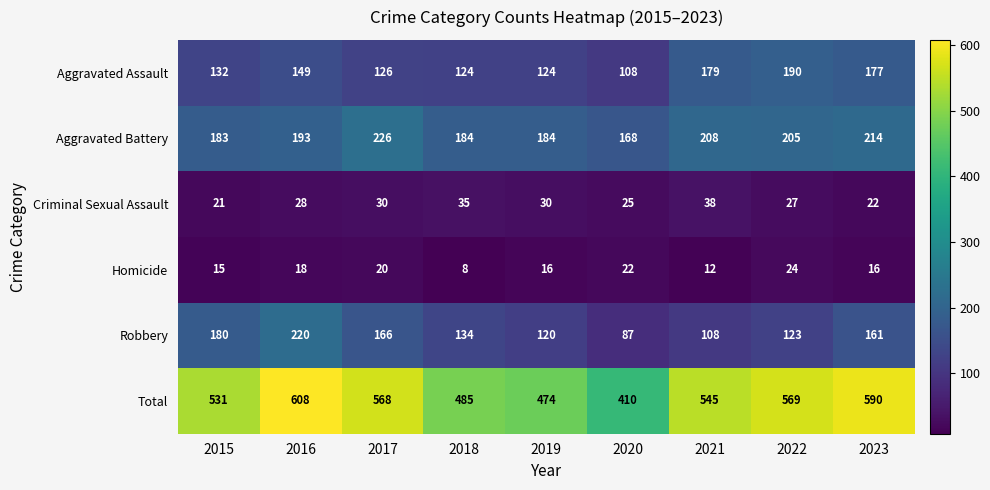

True or false: Total has a value of 757 at 2018.

False